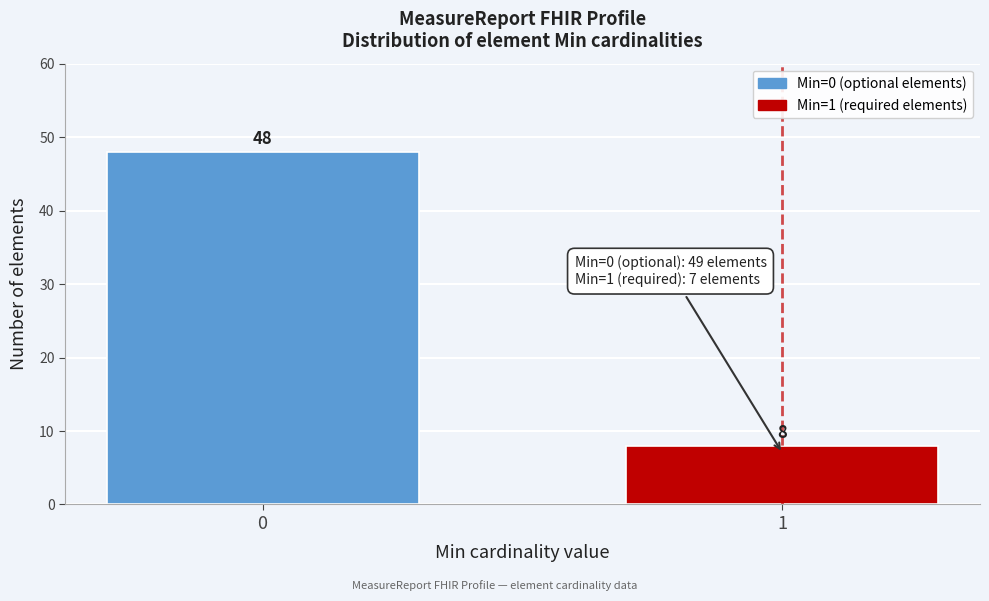

Reading left to right, transcribe all the data shown in this chart.

0=48	1=8